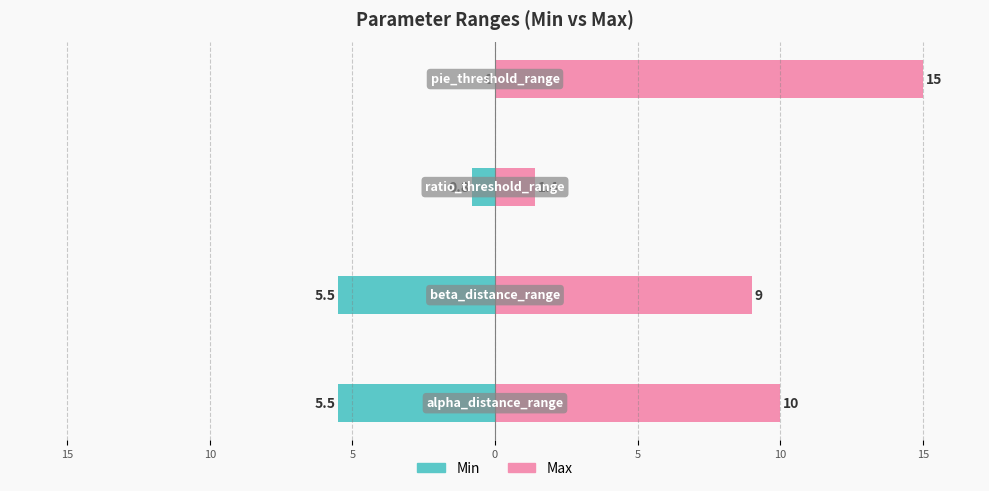

What is the smallest value displayed?

-5.5